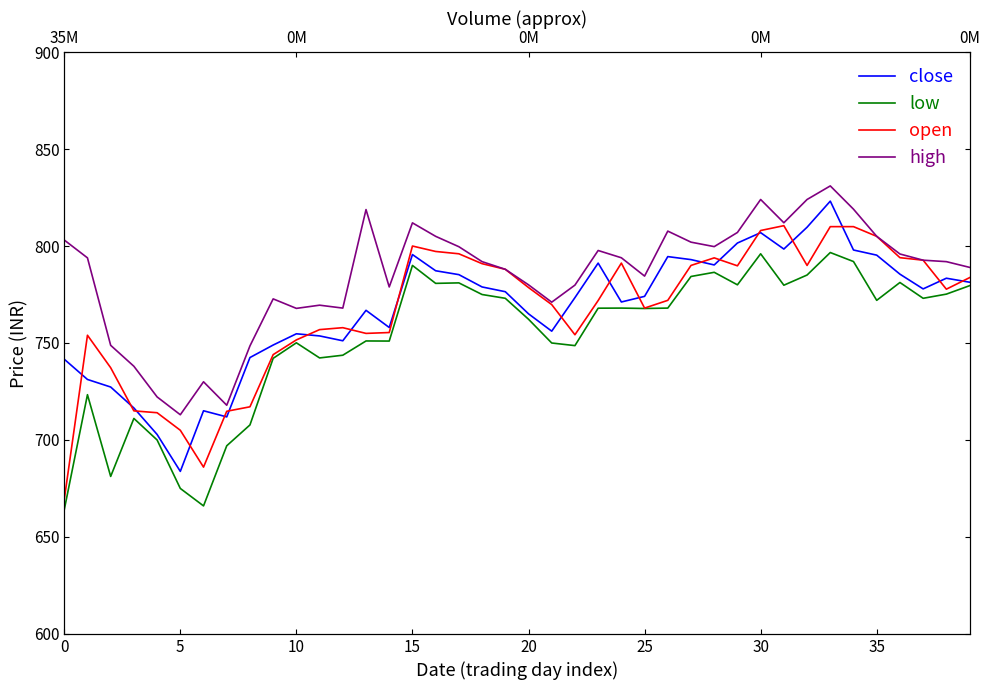

True or false: high and low cross at least once.

False